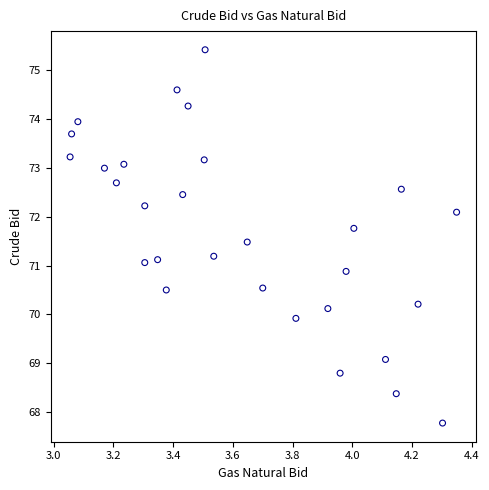

What is the range of X values (max minus min)?

1.3